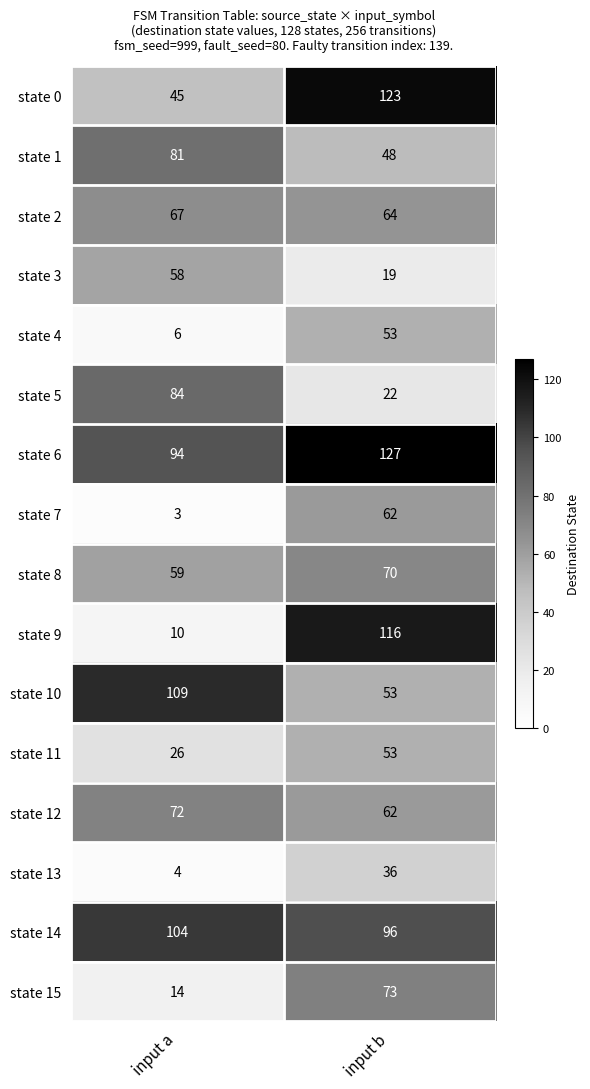

How many data points does each series have?

2